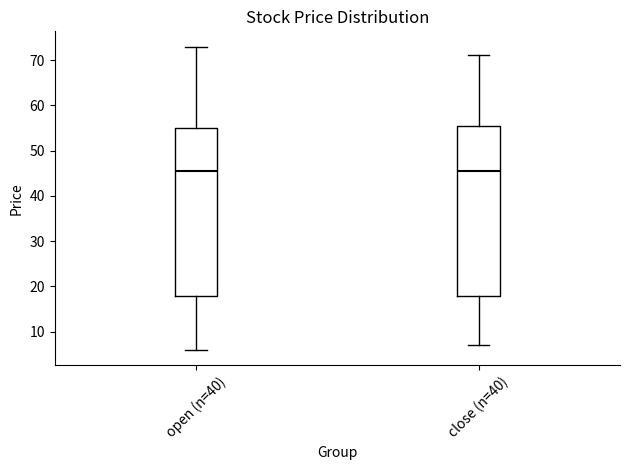

Reading left to right, transcribe this box plot: for each box, give where its median line is, the range the box spans, and where its two whiskers end, as read against the y-axis. The values are not printed on the chart, so give them approximately, as read against the axis.

open (n=40): median 45, box 18 to 55, whiskers 6 to 73
close (n=40): median 46, box 18 to 55, whiskers 7 to 71